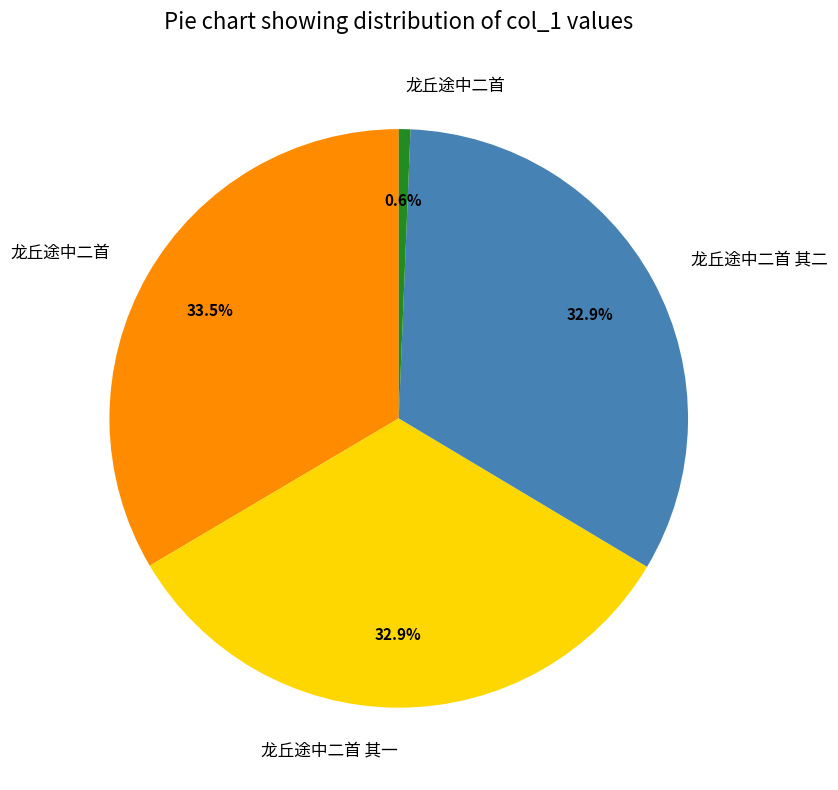

Is there any slice that represents more than half of the pie?

No